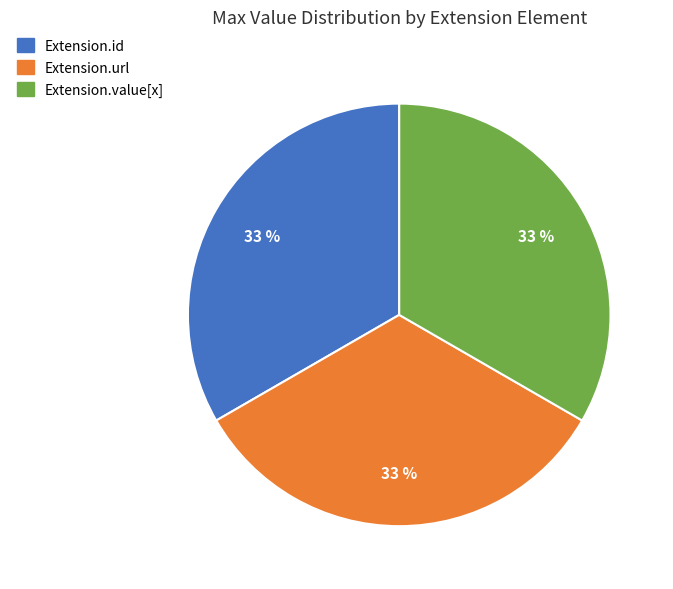

Does Extension.url account for over 50% of the chart?

No